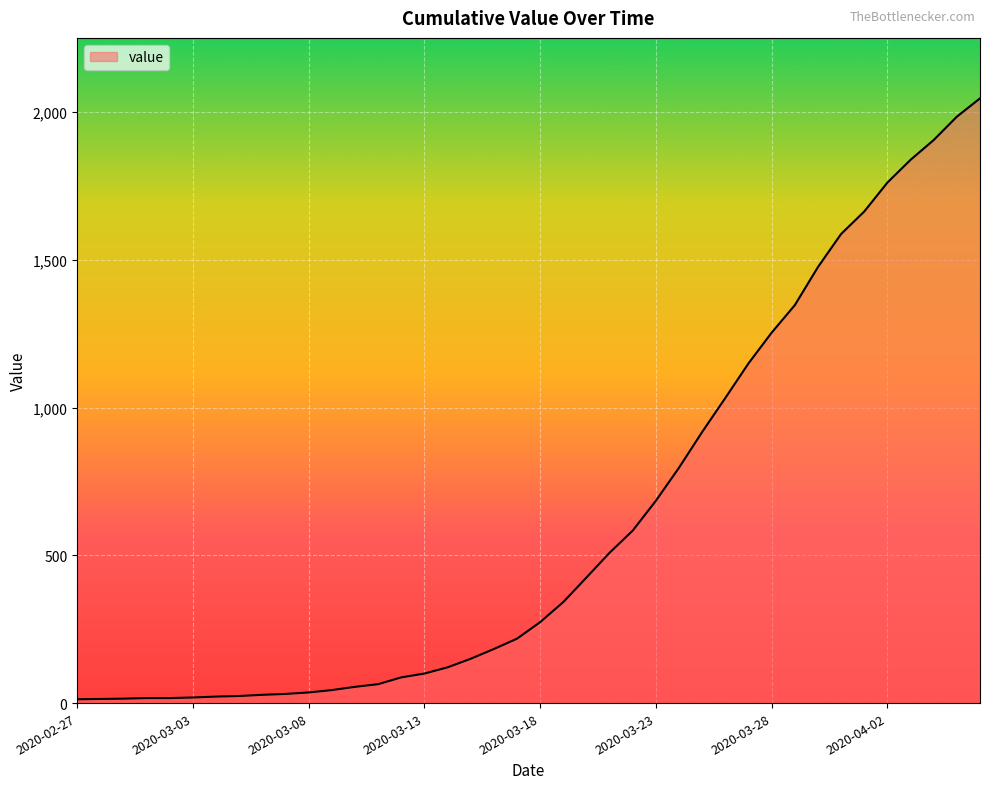

Reading left to right, transcribe all the data shown in this chart.

2020-02-27=13	2020-02-28=14	2020-02-29=15	2020-03-01=17	2020-03-02=17	2020-03-03=19	2020-03-04=22	2020-03-05=24	2020-03-06=28	2020-03-07=31	2020-03-08=36	2020-03-09=44	2020-03-10=55	2020-03-11=64	2020-03-12=87	2020-03-13=100	2020-03-14=121	2020-03-15=150	2020-03-16=183	2020-03-17=218	2020-03-18=274	2020-03-19=342	2020-03-20=425	2020-03-21=509	2020-03-22=584	2020-03-23=685	2020-03-24=797	2020-03-25=918	2020-03-26=1033	2020-03-27=1150	2020-03-28=1254	2020-03-29=1347	2020-03-30=1476	2020-03-31=1588	2020-04-01=1664	2020-04-02=1762	2020-04-03=1839	2020-04-04=1906	2020-04-05=1985	2020-04-06=2047